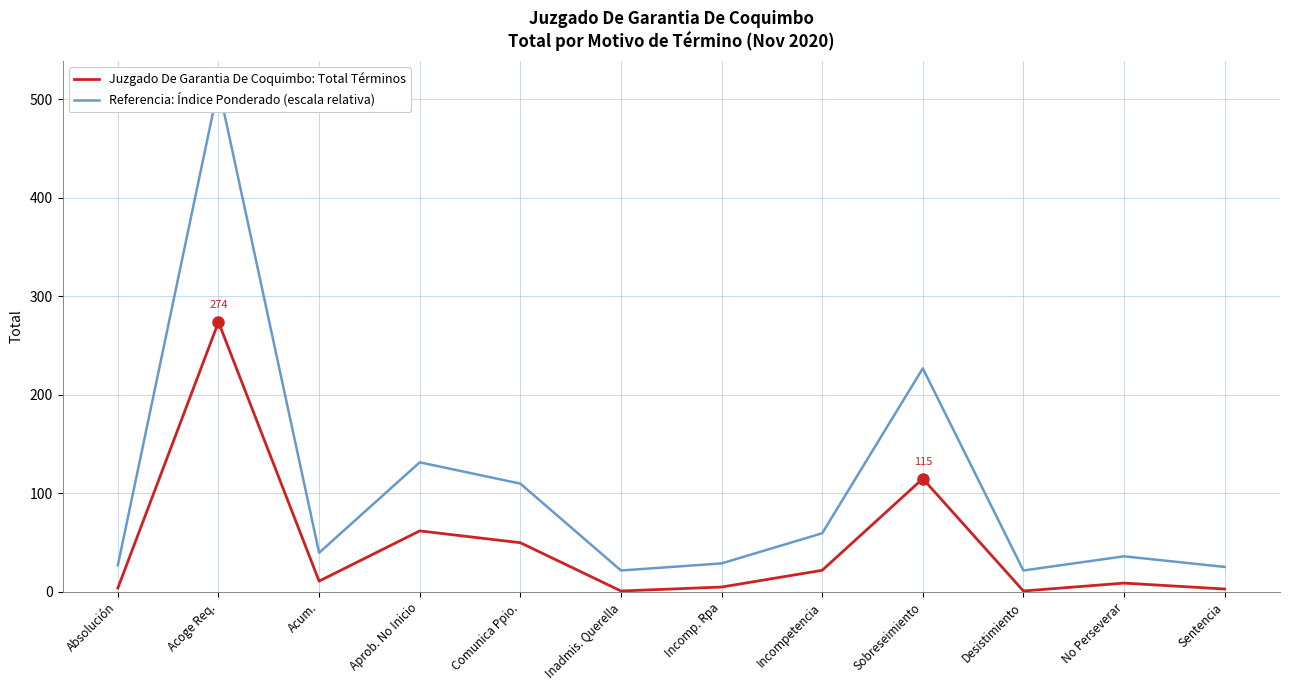

Is the value of Referencia: Índice Ponderado (escala relativa) at Acoge Req. greater than the value of Juzgado De Garantia De Coquimbo: Total Términos at Acoge Req.?

Yes